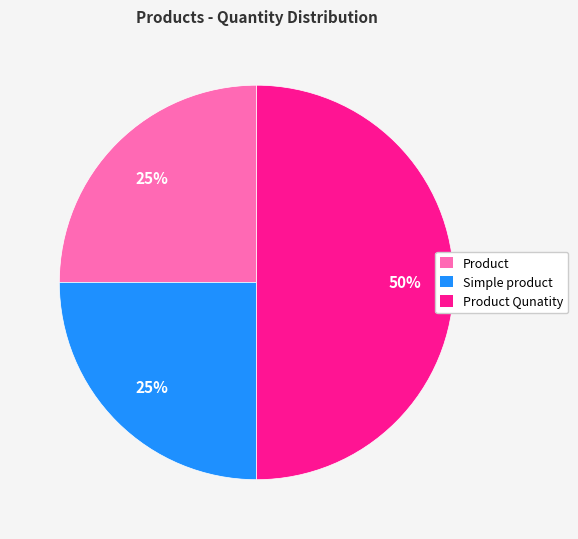

To the nearest percent, what percentage of the pie is Simple product?

25%